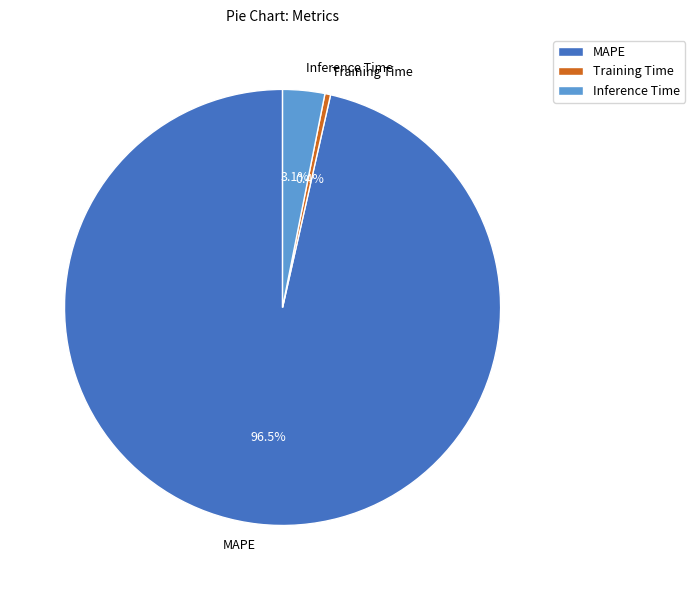

Which slice is the largest?

MAPE